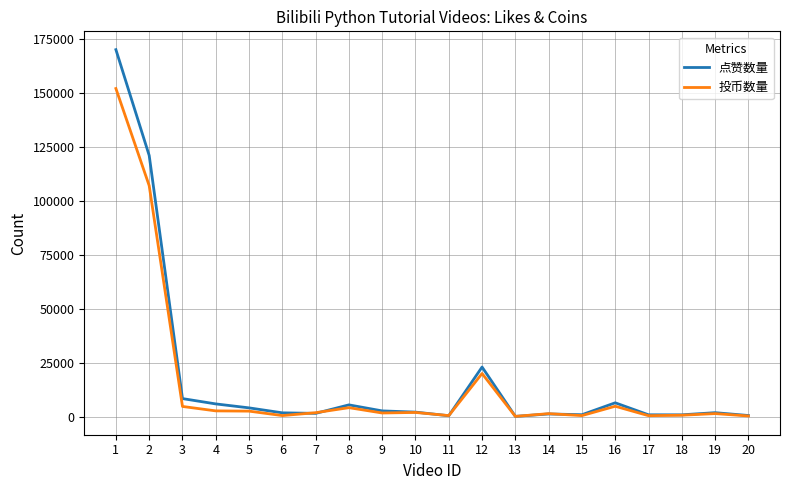

The value of 投币数量 at 16 is 4839. True or false?

True